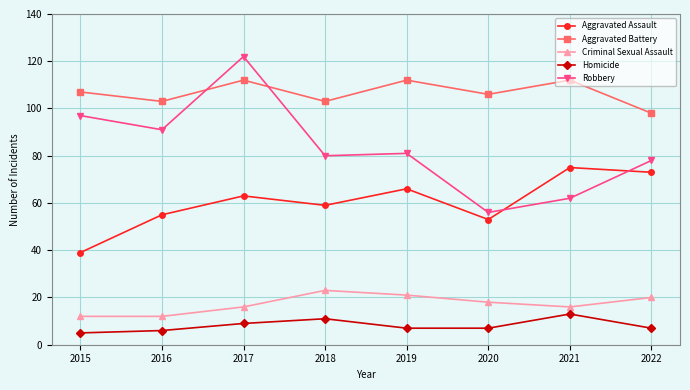

Which series has the largest range (max minus min)?

Robbery